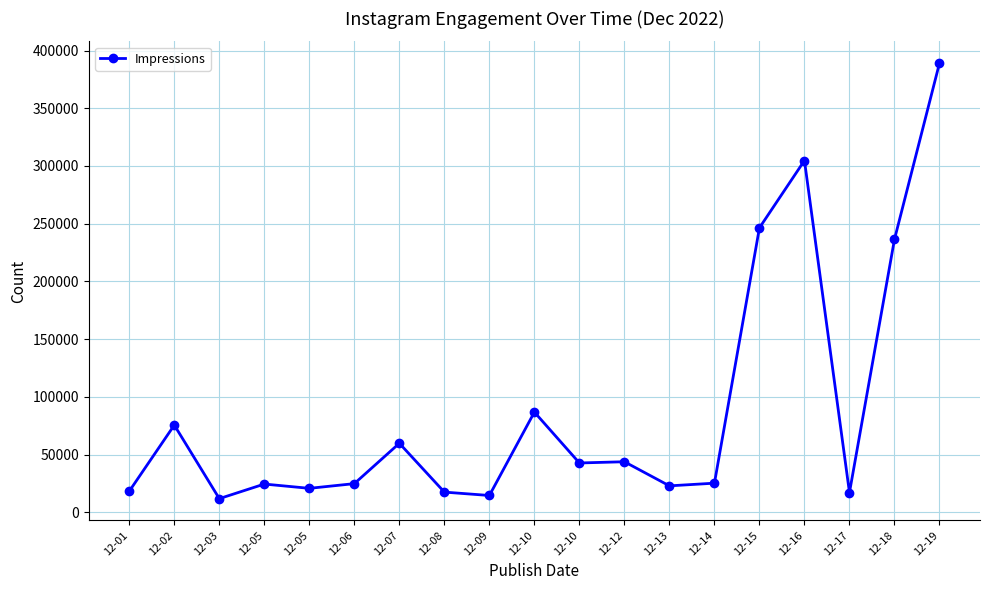

How many lines are shown in the chart?

1